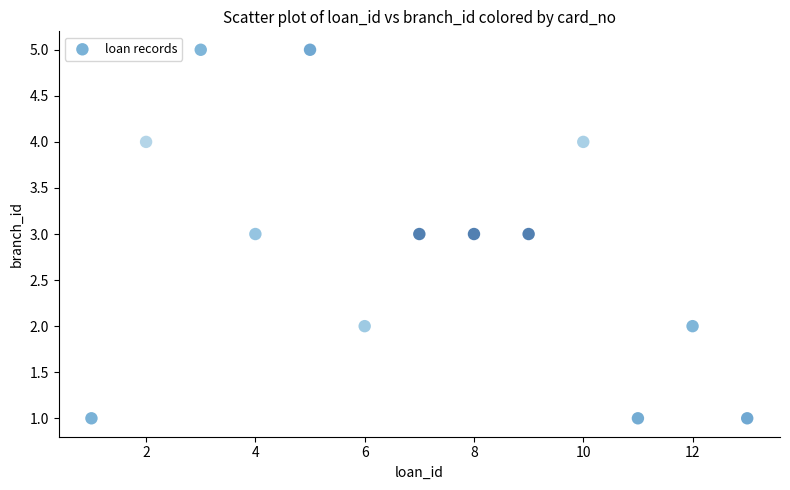

What is the range of X values (max minus min)?

12